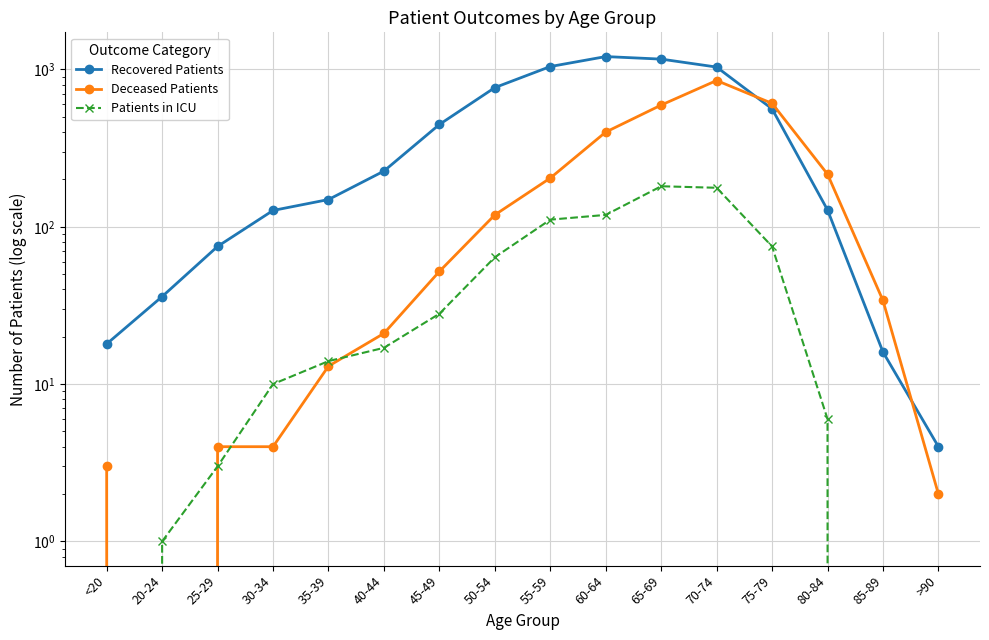

The Patients in ICU series shows 10 at 30-34. True or false?

True